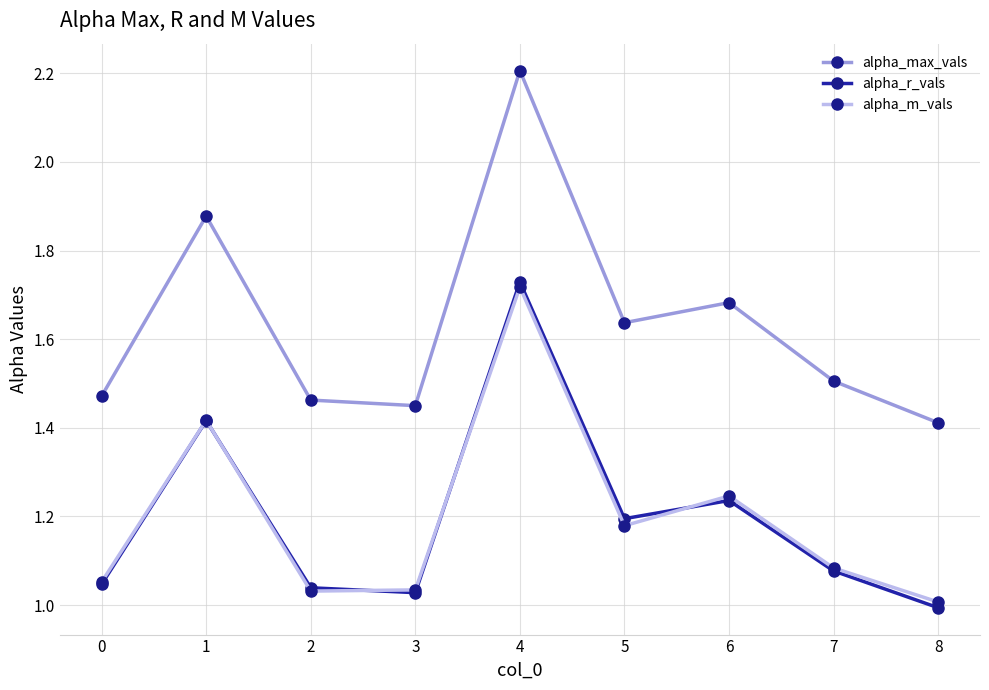

Which category has the lowest value across all series?

8